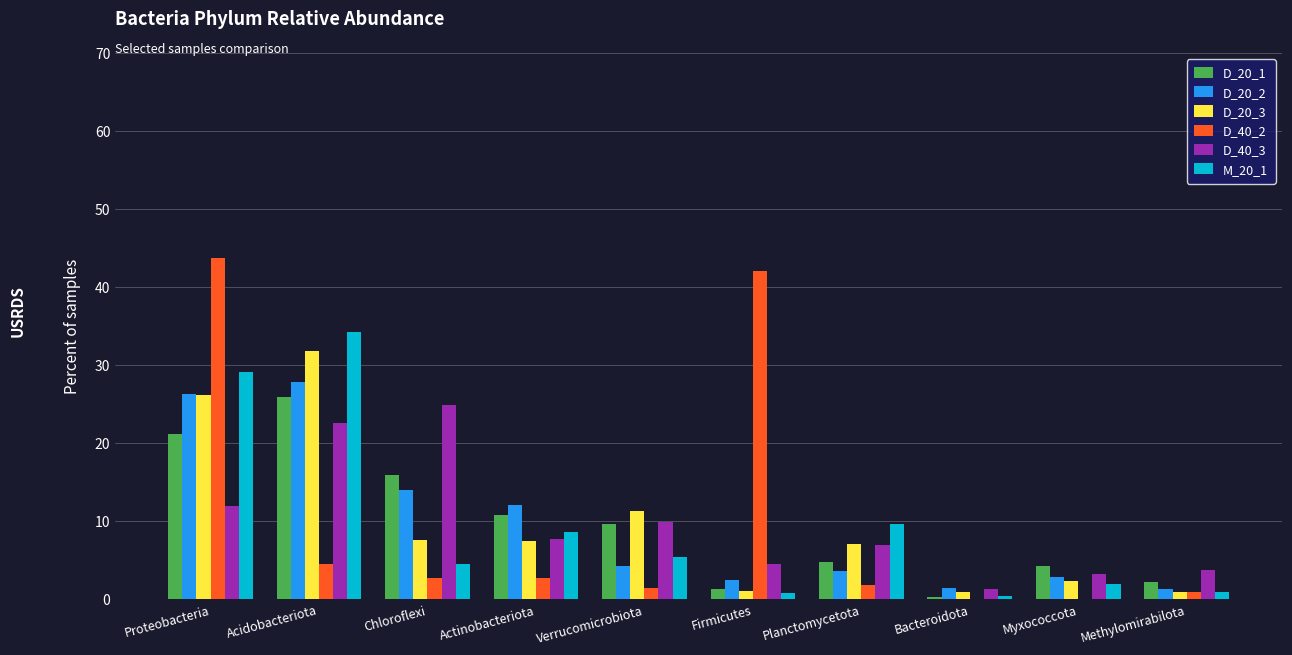

What is the average value of the D_20_1 series?

9.6